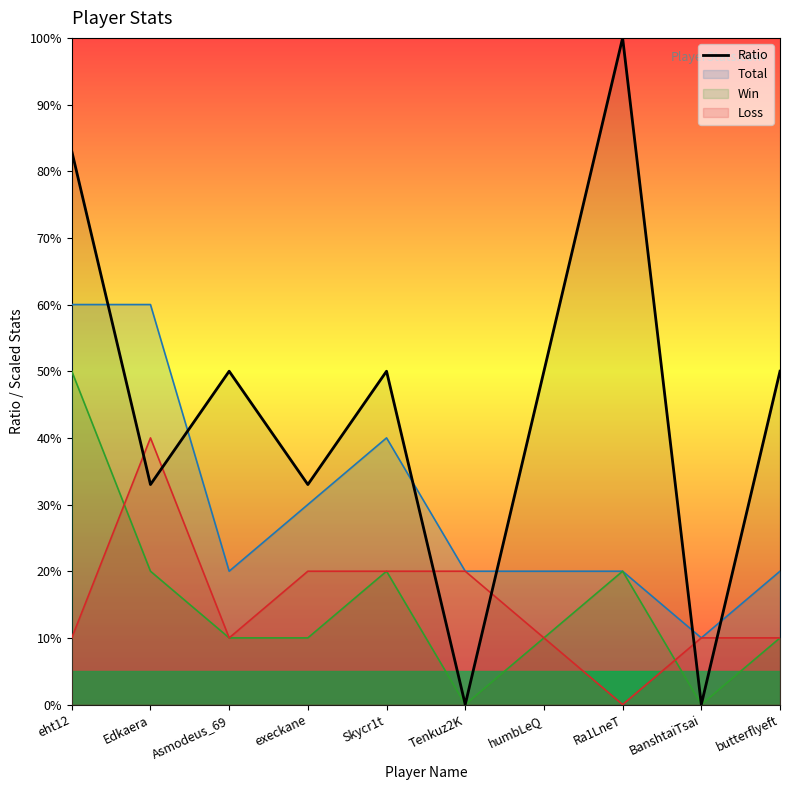

What is the sum of all values?

449